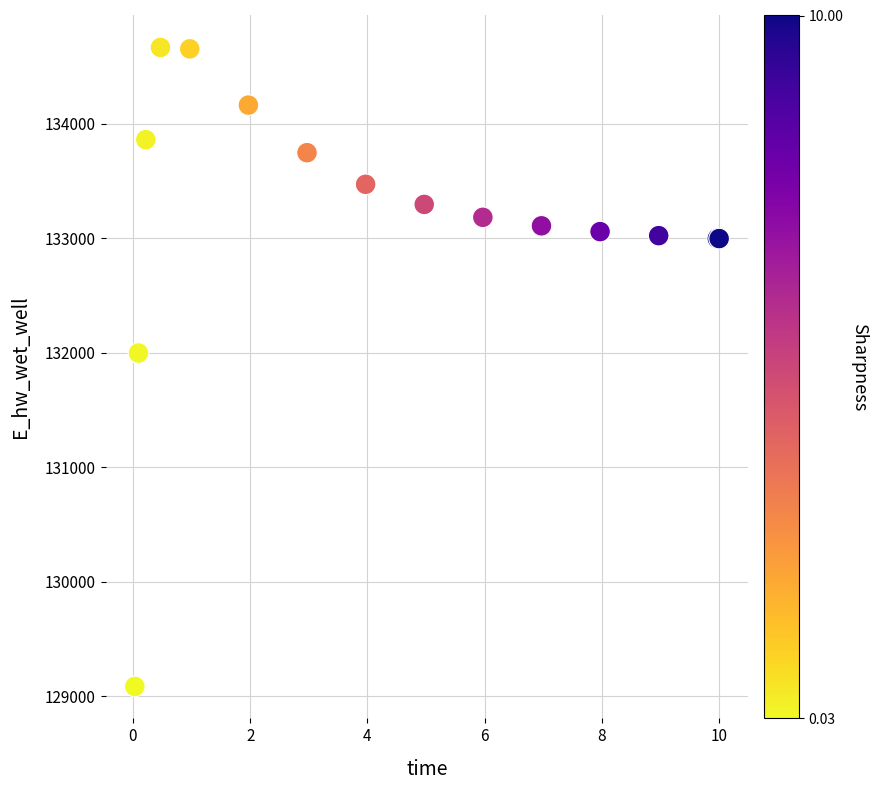

What Y value in the scatter plot is closest to 131875?

131996.6